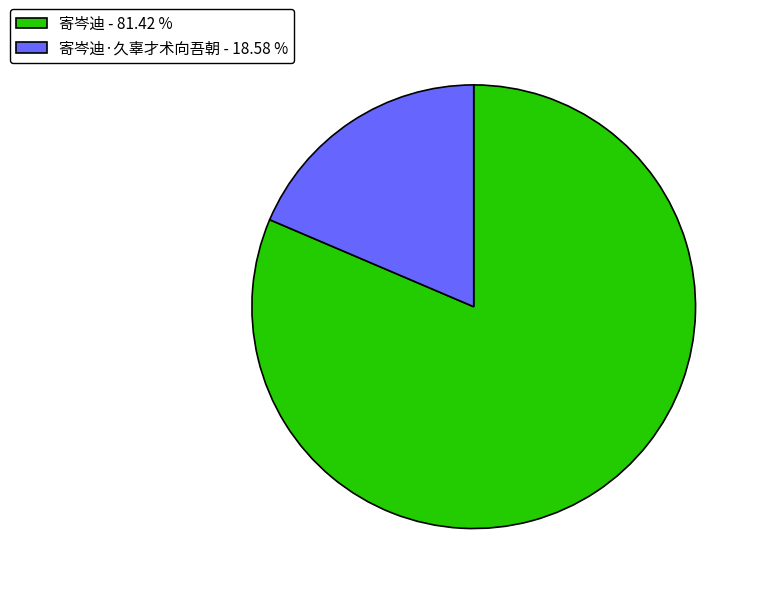

Combined, do 寄岑迪 - 81.42 % and 寄岑迪·久辜才术向吾朝 - 18.58 % account for over 50%?

Yes